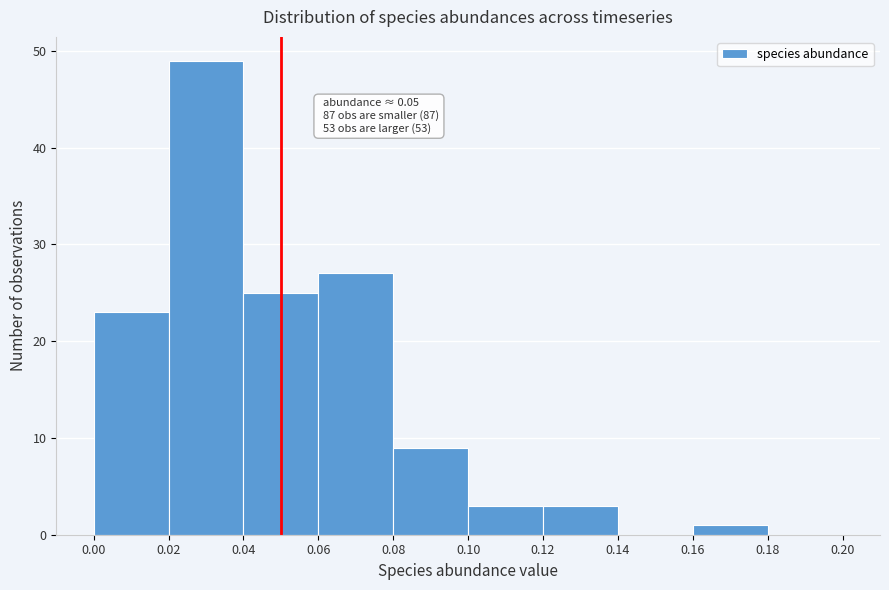

Which range on the x-axis has the tallest bar?

0.02 to 0.04